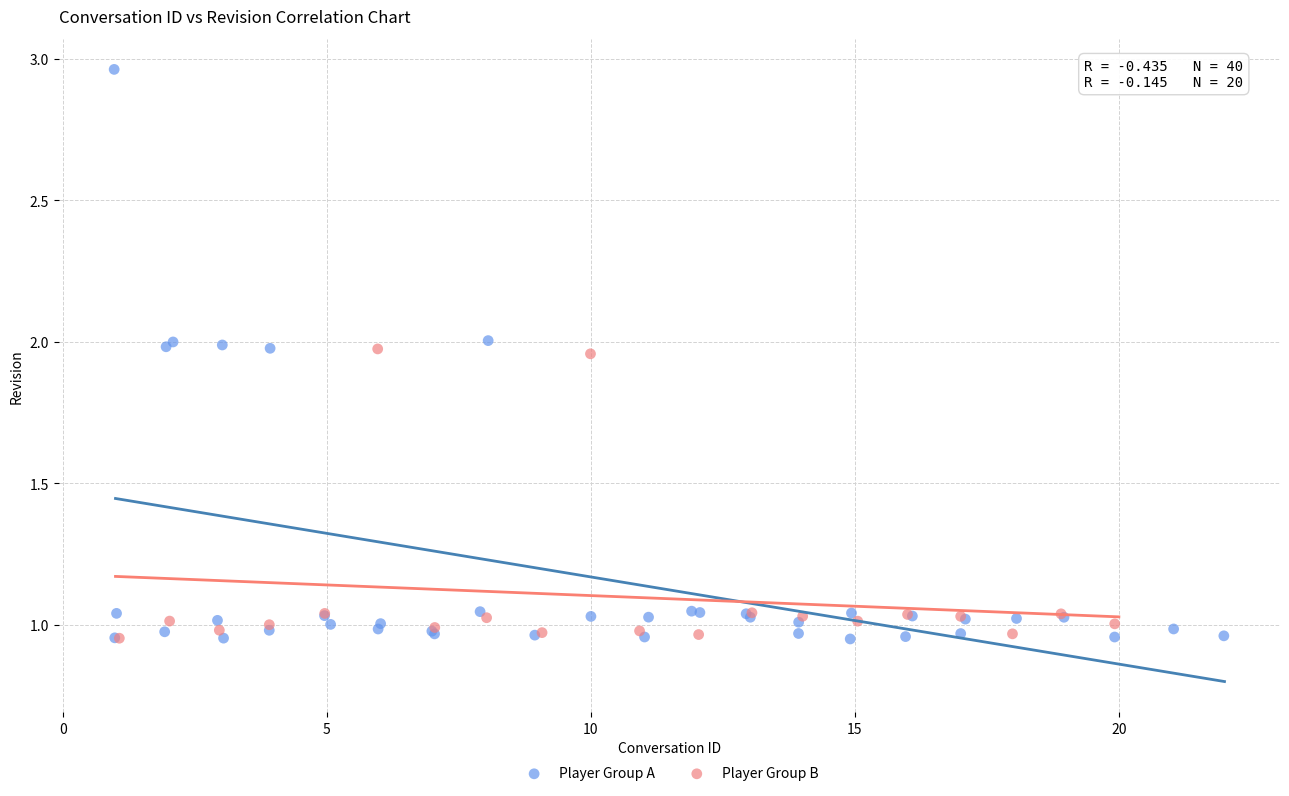

Which series reaches the maximum Y coordinate?

Player Group A